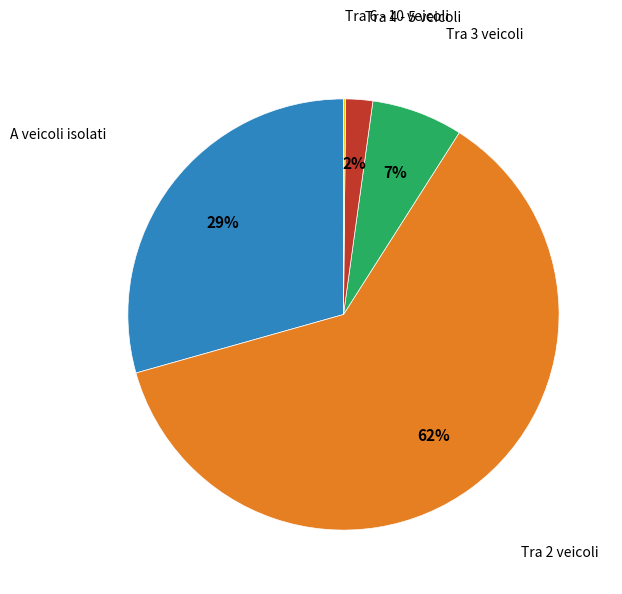

To the nearest percent, what percentage of the pie is A veicoli isolati?

29%